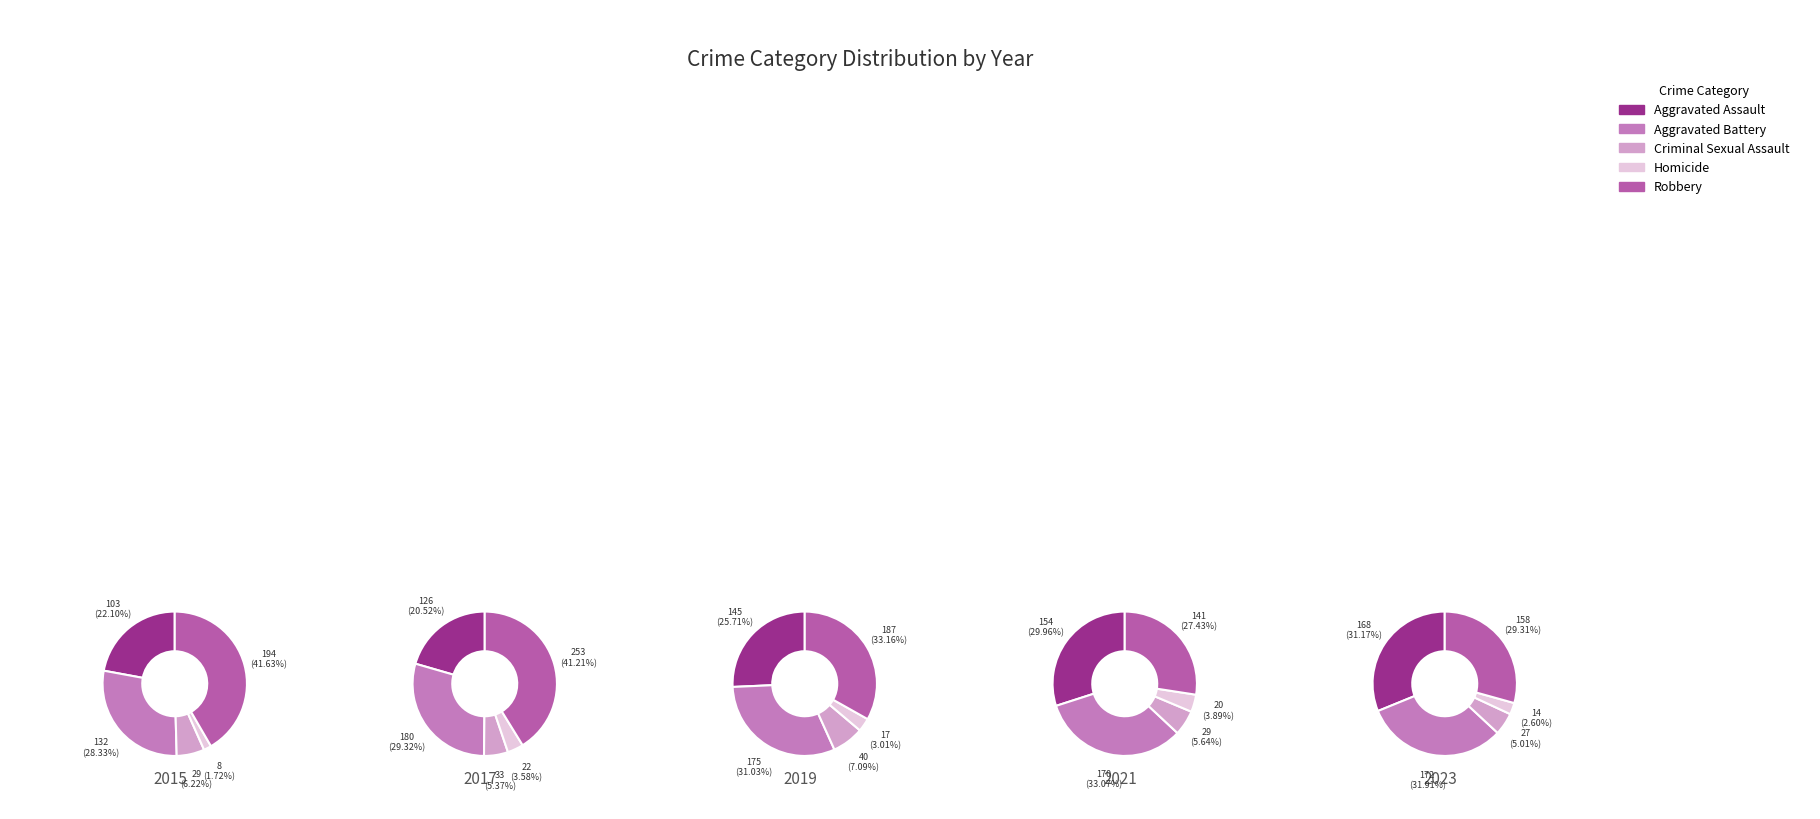

Rank the series at 9 from lowest to highest value.

Homicide, Criminal Sexual Assault, Aggravated Assault, Aggravated Battery, Robbery